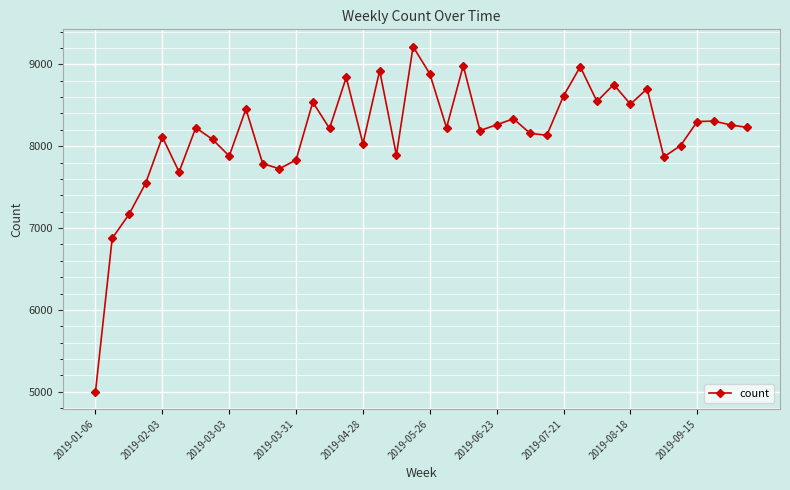

What is the smallest value displayed?

5002